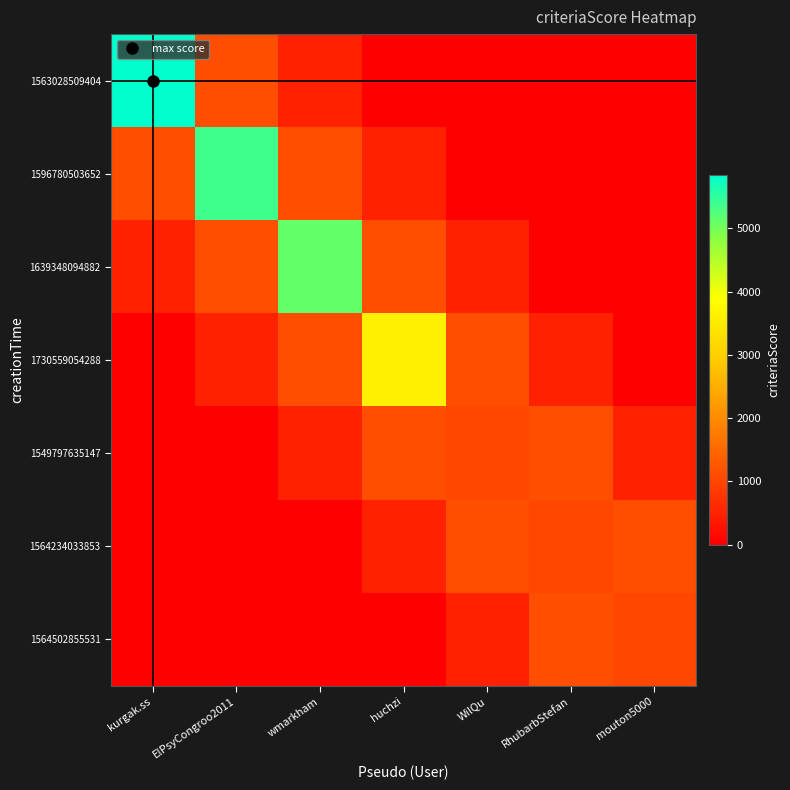

Reading left to right, list all the values displayed in this chart.

1563028509404: kurgak.ss=5840.0	ElPsyCongroo2011=1126.3	wmarkham=500.6	huchzi=0.0	WilQu=0.0	RhubarbStefan=0.0	mouton5000=0.0
1596780503652: kurgak.ss=1126.3	ElPsyCongroo2011=5380.0	wmarkham=1126.3	huchzi=500.6	WilQu=0.0	RhubarbStefan=0.0	mouton5000=0.0
1639348094882: kurgak.ss=500.6	ElPsyCongroo2011=1126.3	wmarkham=5122.0	huchzi=1126.3	WilQu=500.6	RhubarbStefan=0.0	mouton5000=0.0
1730559054288: kurgak.ss=0.0	ElPsyCongroo2011=500.6	wmarkham=1126.3	huchzi=3592.0	WilQu=1126.3	RhubarbStefan=500.6	mouton5000=0.0
1549797635147: kurgak.ss=0.0	ElPsyCongroo2011=0.0	wmarkham=500.6	huchzi=1126.3	WilQu=1045.0	RhubarbStefan=1126.3	mouton5000=500.6
1564234033853: kurgak.ss=0.0	ElPsyCongroo2011=0.0	wmarkham=0.0	huchzi=500.6	WilQu=1126.3	RhubarbStefan=1045.0	mouton5000=1126.3
1564502855531: kurgak.ss=0.0	ElPsyCongroo2011=0.0	wmarkham=0.0	huchzi=0.0	WilQu=500.6	RhubarbStefan=1126.3	mouton5000=1045.0